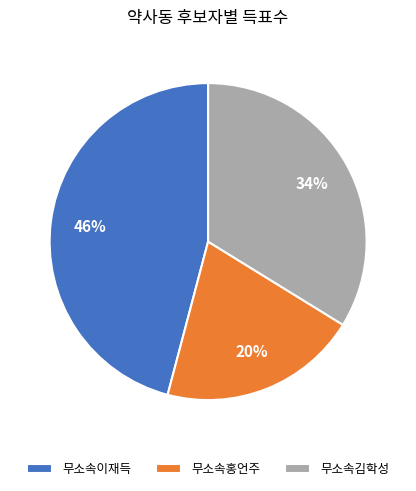

To the nearest percent, what is the average slice percentage?

33%